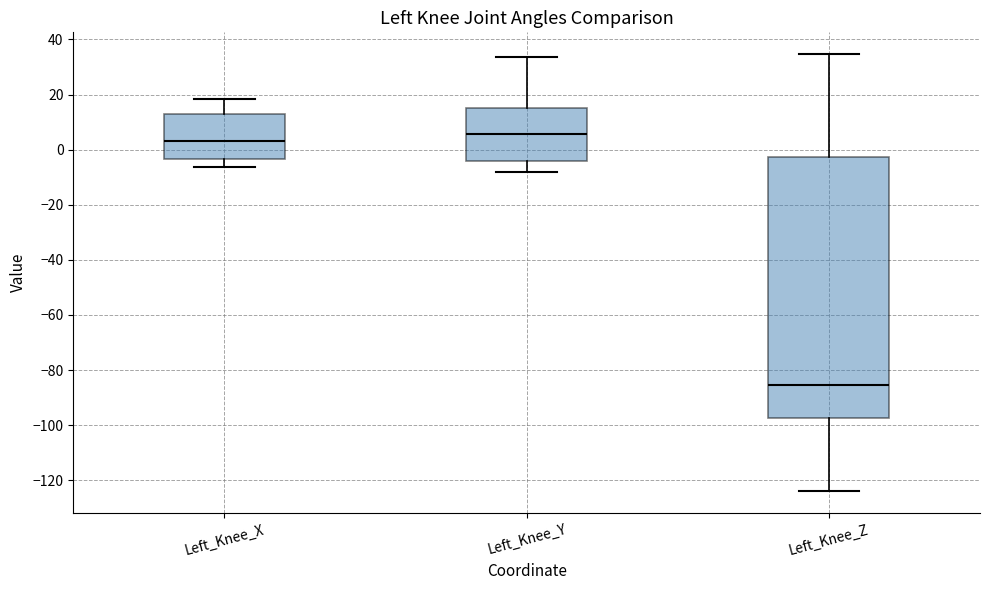

Which box's median line is the lowest?

Left_Knee_Z